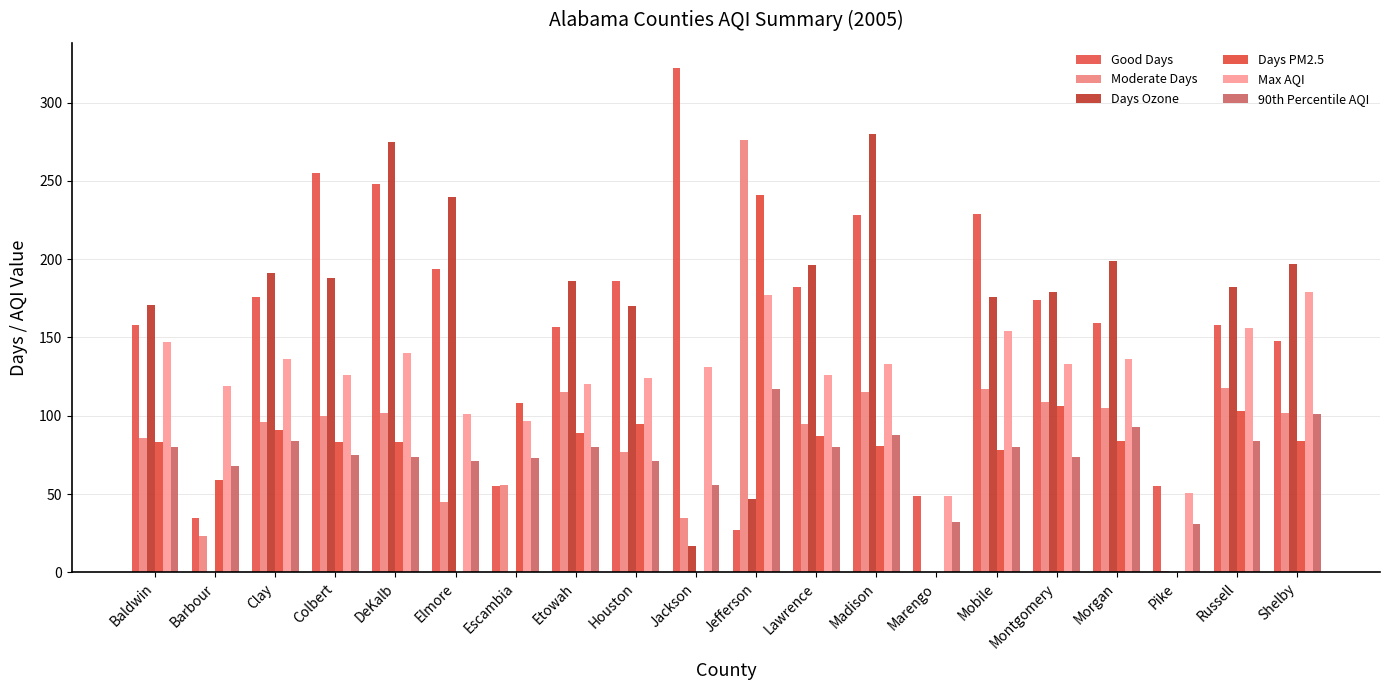

At how many categories does at least one series exceed 88?

18